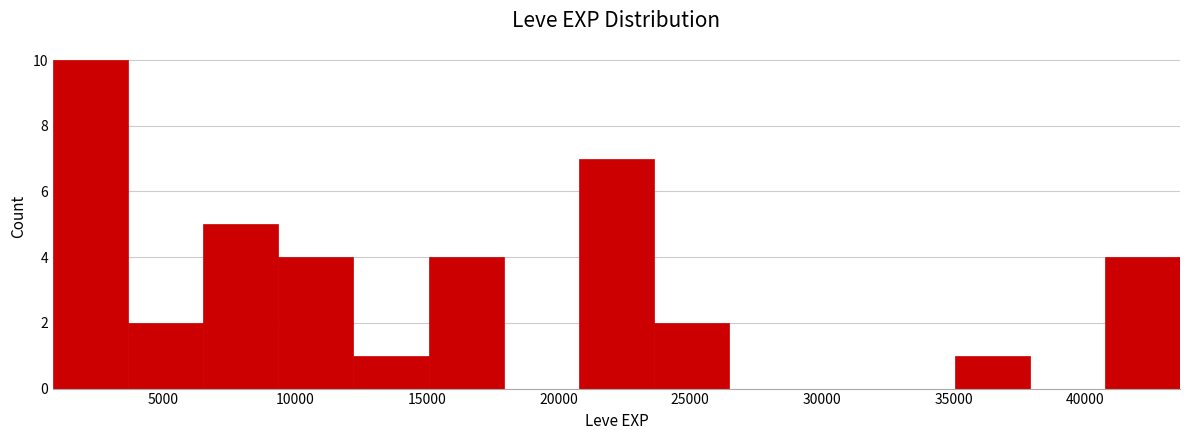

What is the height of the bar covering 35000 to 38000 on the x-axis? Neither the bar edges nor the heights are printed on the chart, so give them approximately, as read against the axes.

1